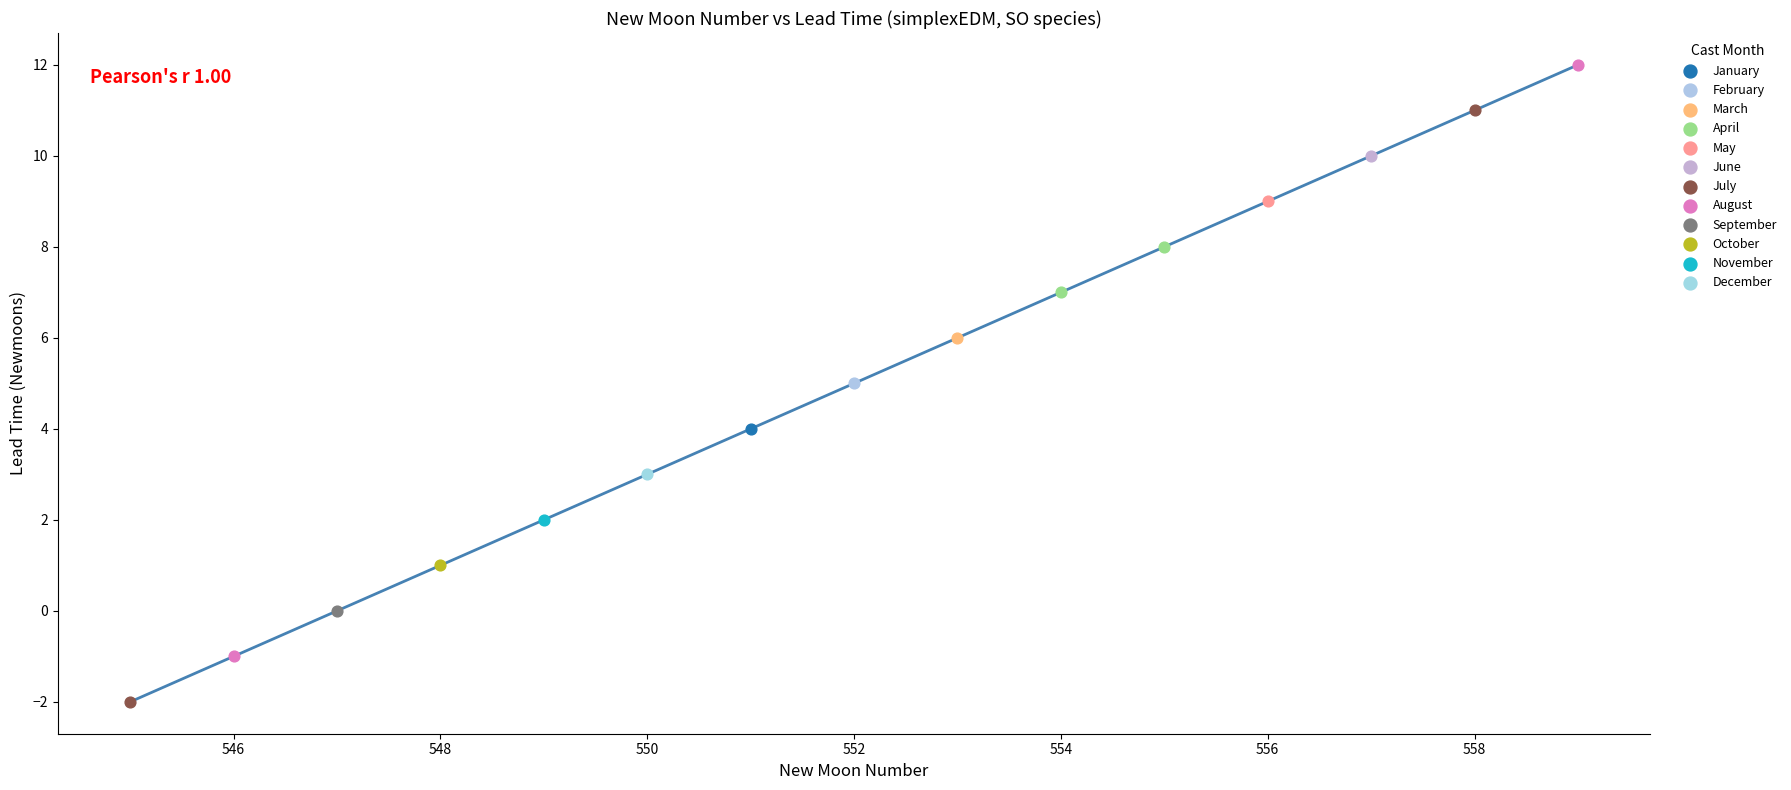

What are all the series names shown in the legend?

January, February, March, April, May, June, July, August, September, October, November, December